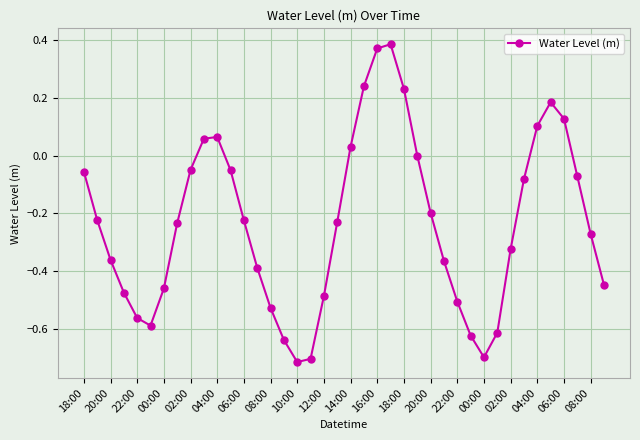

What is the difference between the maximum and minimum values?

1.1